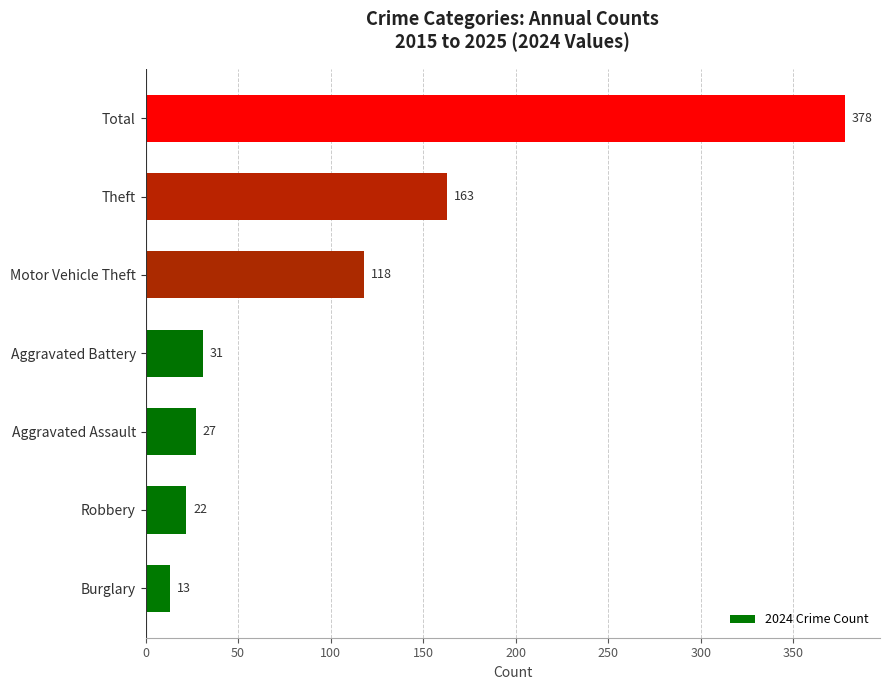

Reading bottom to top, extract all data points from this chart.

Burglary=13	Robbery=22	Aggravated Assault=27	Aggravated Battery=31	Motor Vehicle Theft=118	Theft=163	Total=378